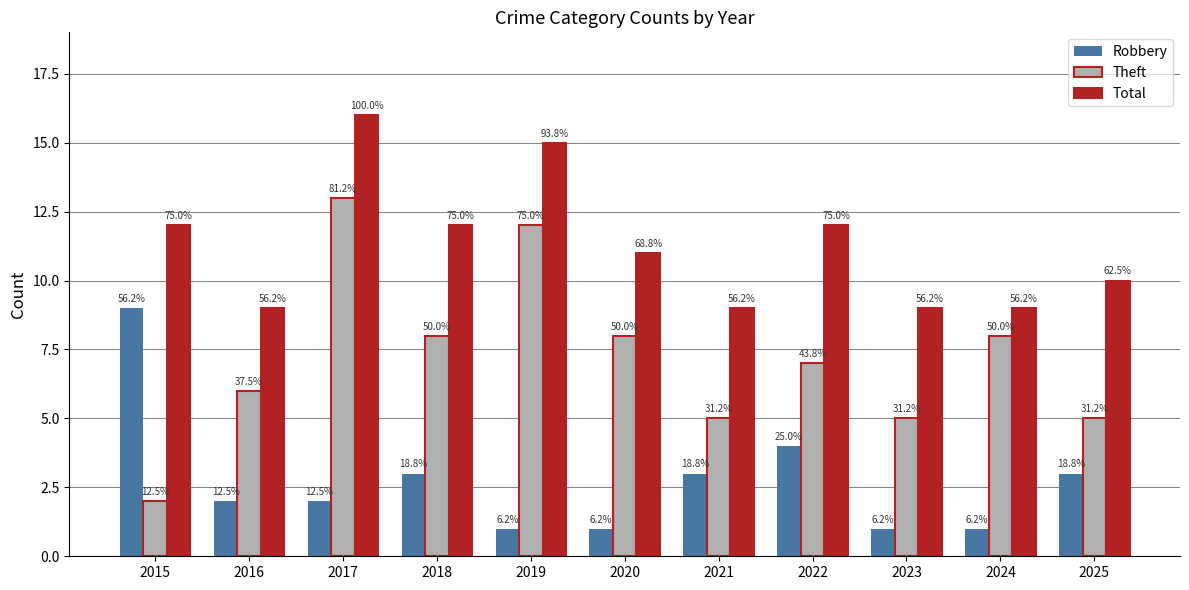

Does the chart contain stacked bars?

No